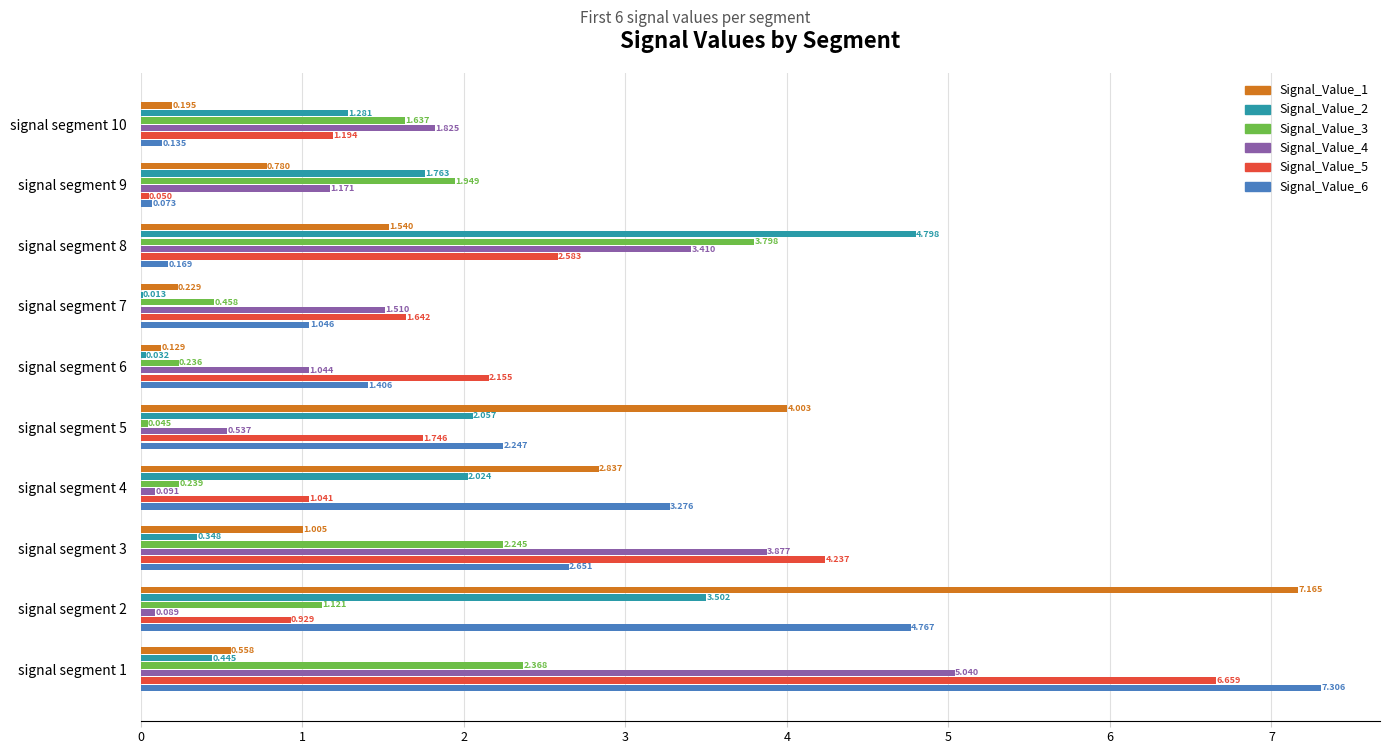

Is the value of Signal_Value_1 at signal segment 8 greater than the value of Signal_Value_2 at signal segment 4?

No